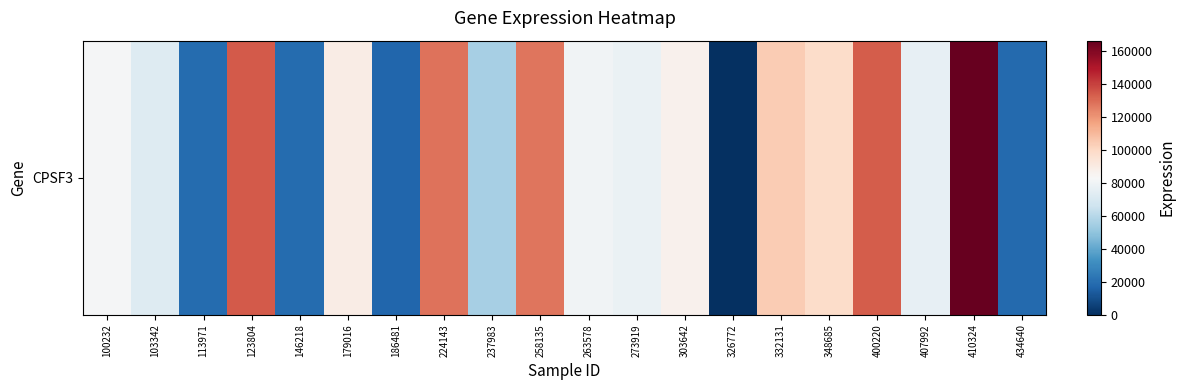

Reading left to right, list all the values displayed in this chart.

81922	72360	19092	134497	18906	89420	17086	128446	55474	127609	80393	77968	86985	0	104544	98409	133319	76403	166387	18544